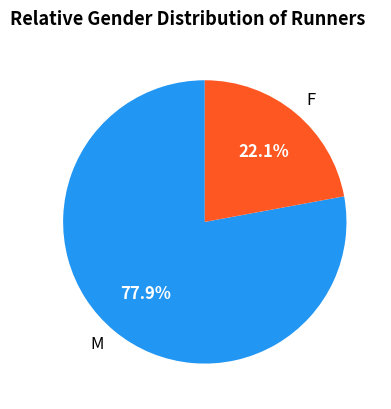

To the nearest percent, what is the difference between the largest and smallest slice percentages?

56%